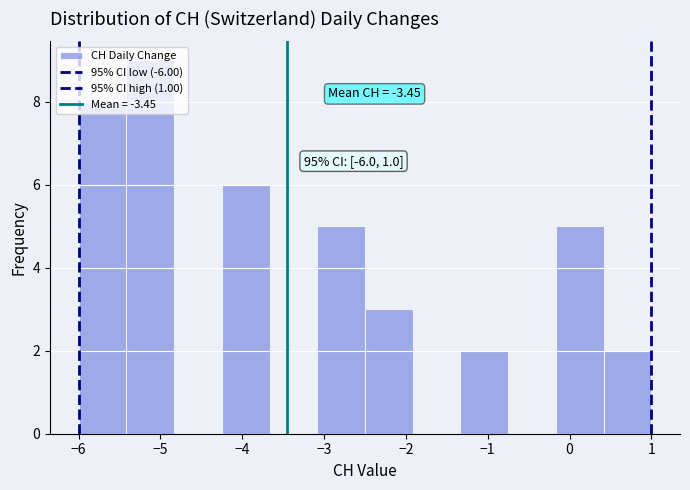

Over which range of the x-axis is the bar tallest?

-5.4 to -4.8